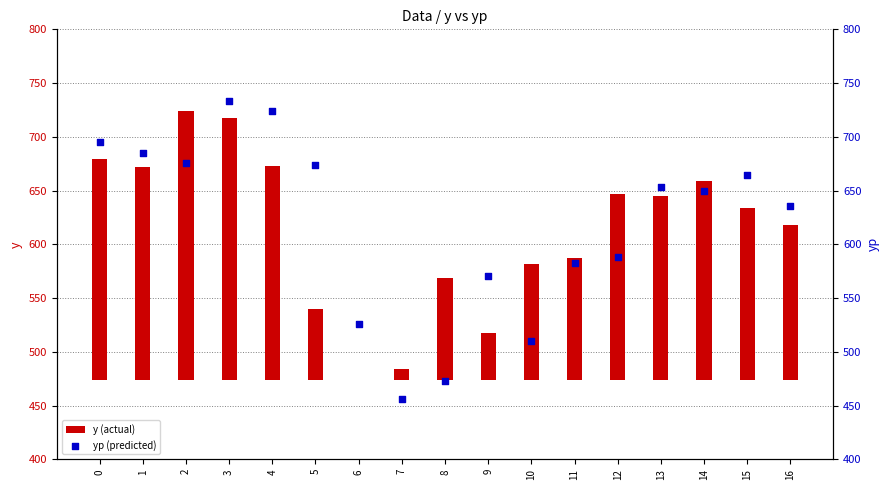

Which series has the largest total across all categories?

yp (predicted)